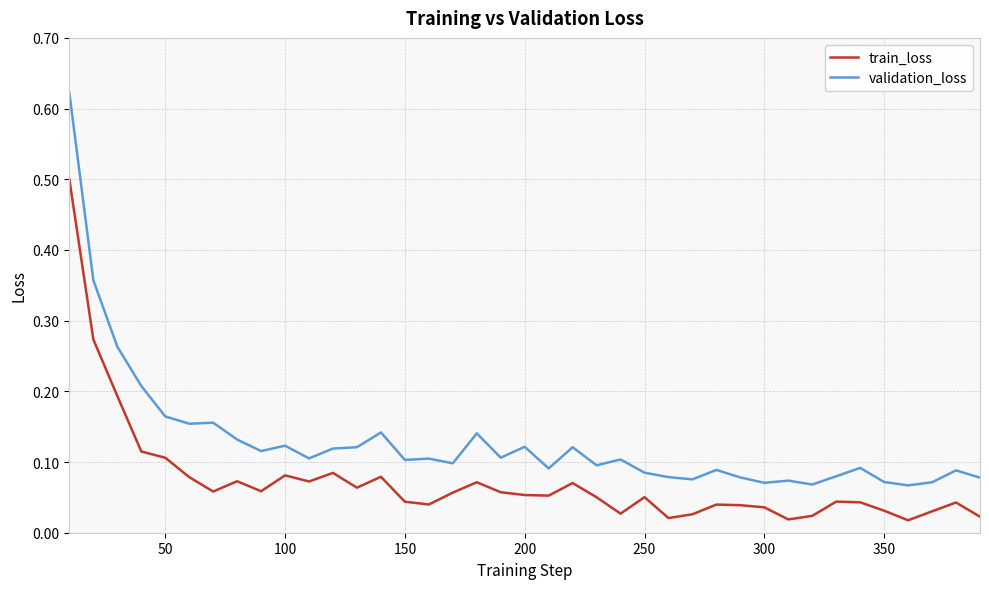

What is the difference between the maximum and minimum values in the train_loss series?

0.5